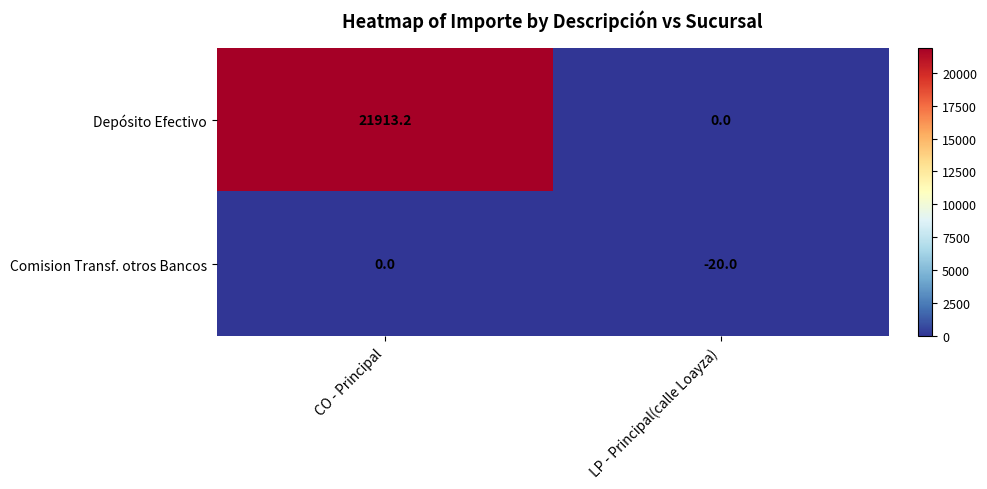

What is the sum of all Depósito Efectivo values?

21913.2